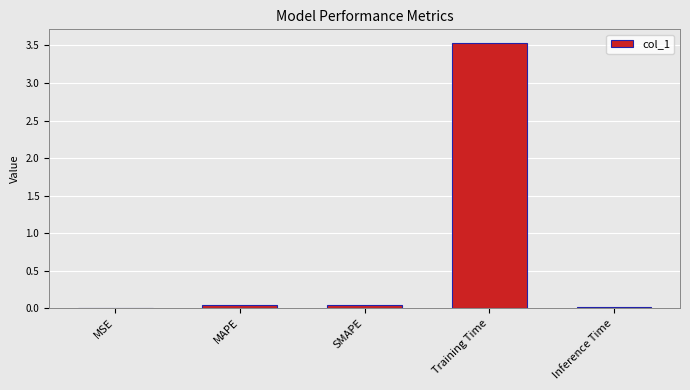

What is the change in value from Training Time to Inference Time?

-3.5